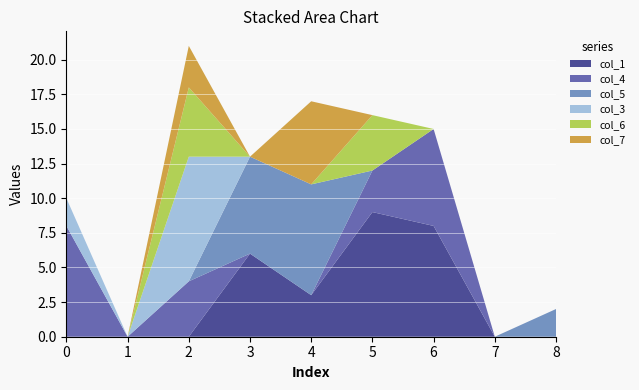

Reading left to right, extract all data points from this chart.

col_1: 0	0	0	6	3	9	8	0	0
col_4: 8	0	4	0	0	3	7	0	0
col_5: 0	0	0	7	8	0	0	0	2
col_3: 2	0	9	0	0	0	0	0	0
col_6: 0	0	5	0	0	4	0	0	0
col_7: 0	0	3	0	6	0	0	0	0